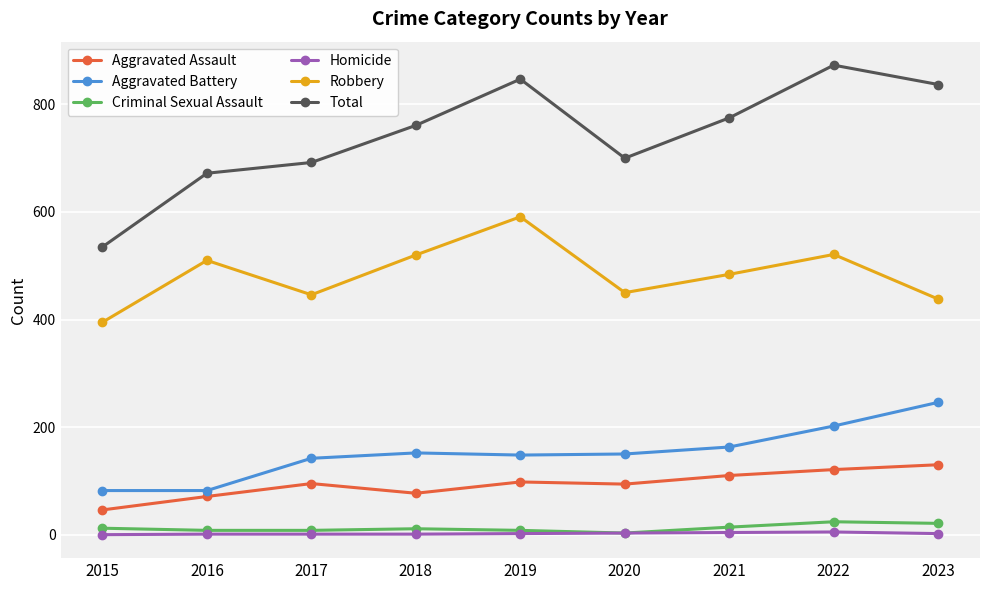

The value of Total at 2020 is 700. True or false?

True